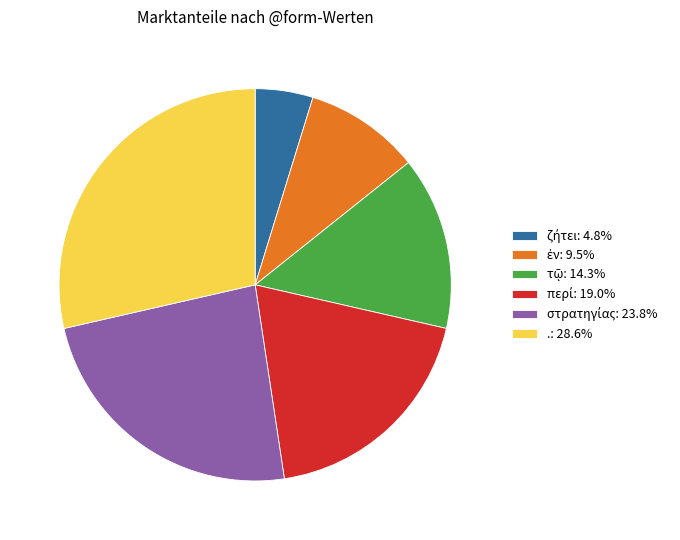

The . slice represents 29% of the pie. True or false?

True